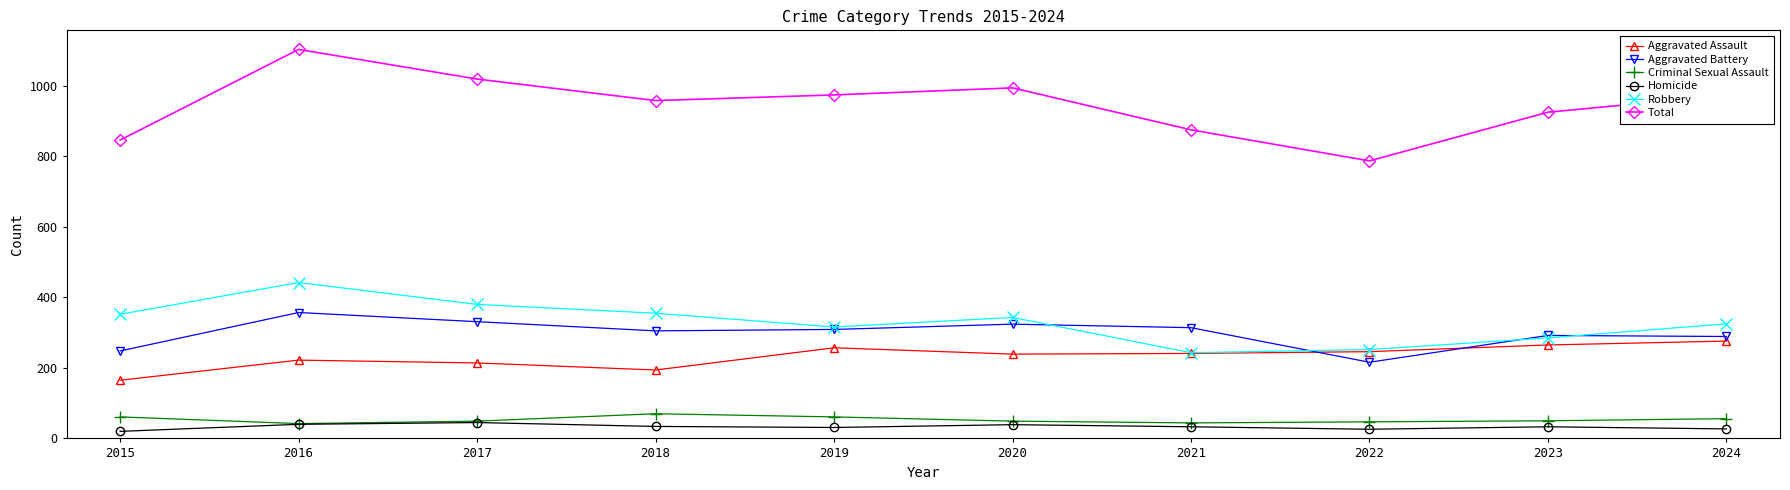

At which category does Total reach its first local peak?

2016